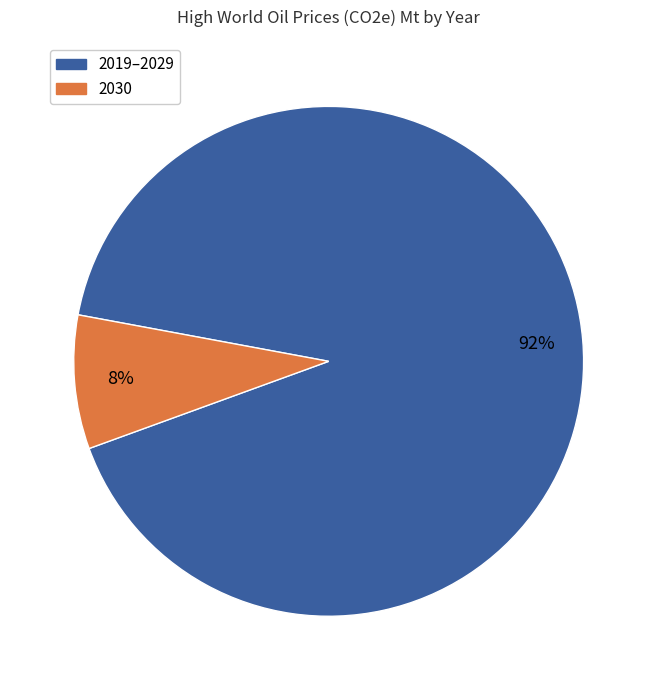

Is there a majority slice in this chart?

Yes